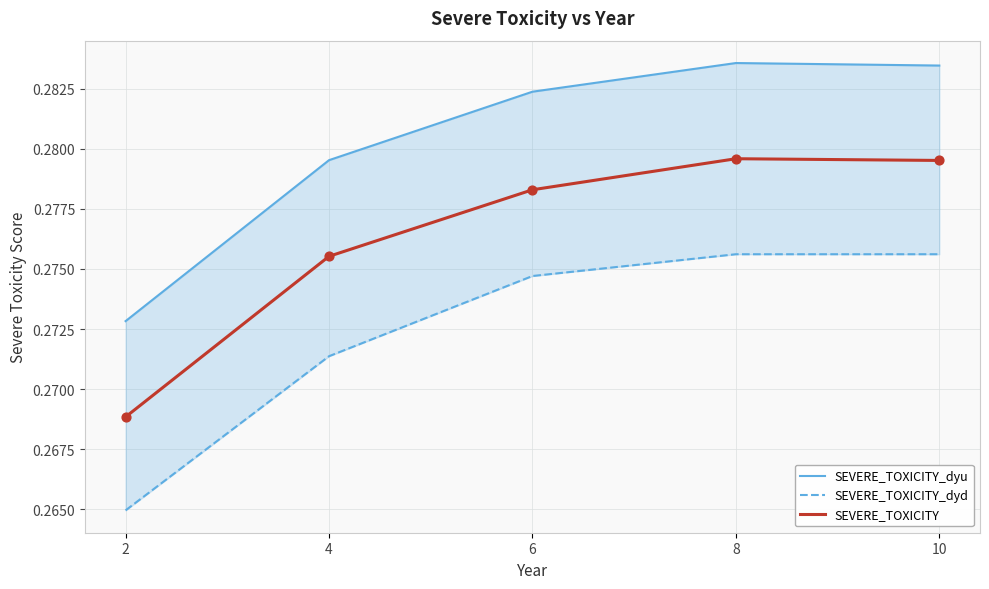

Which series reaches the minimum Y coordinate?

SEVERE_TOXICITY_dyd